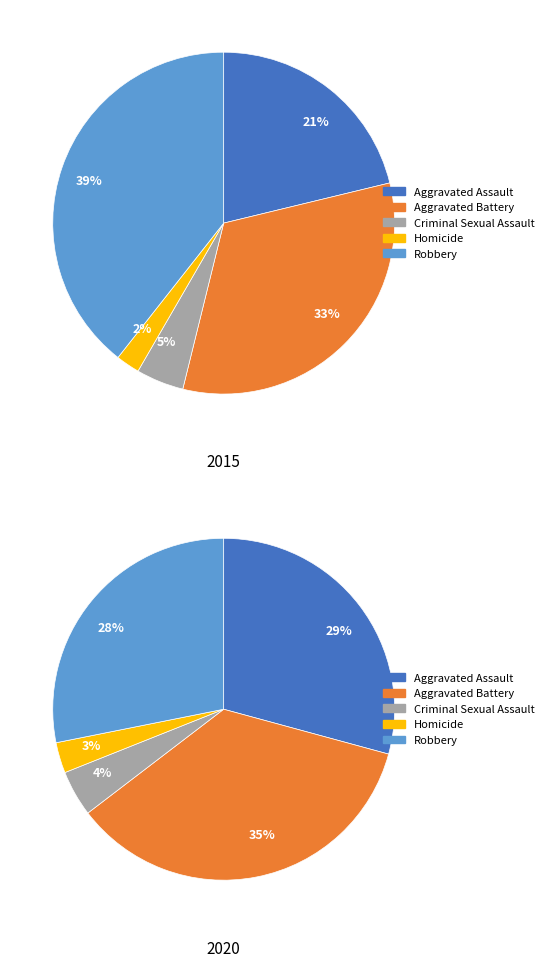

To the nearest percent, what percentage of the pie is Homicide?

2%